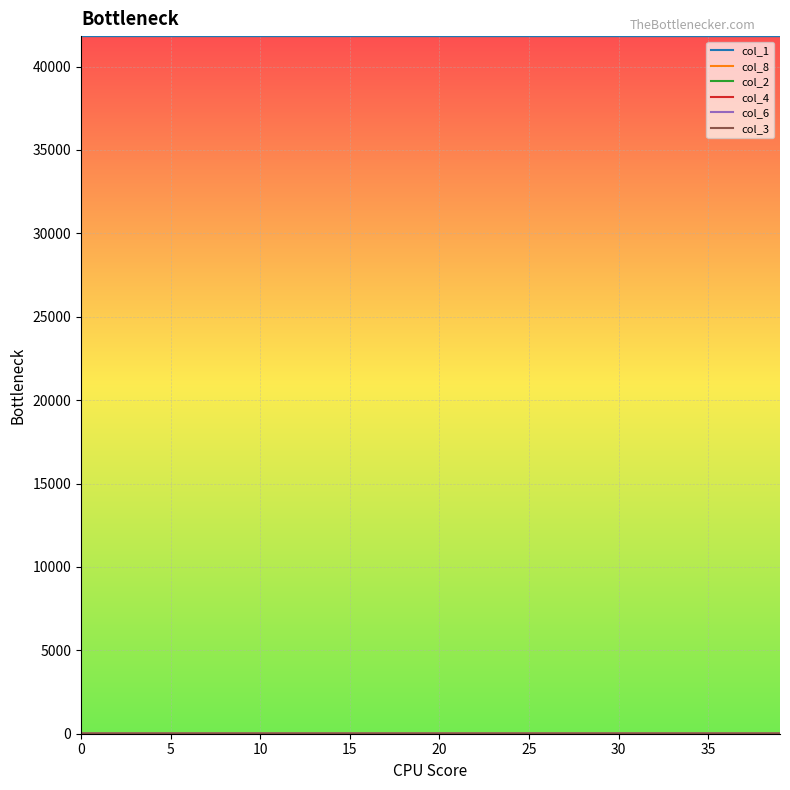

True or false: col_8 and col_1 cross at least once.

False